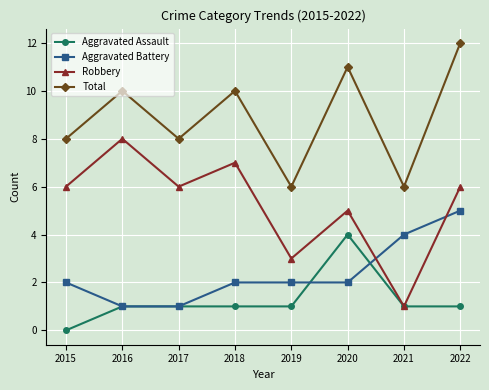

Which series has the largest total across all categories?

Total